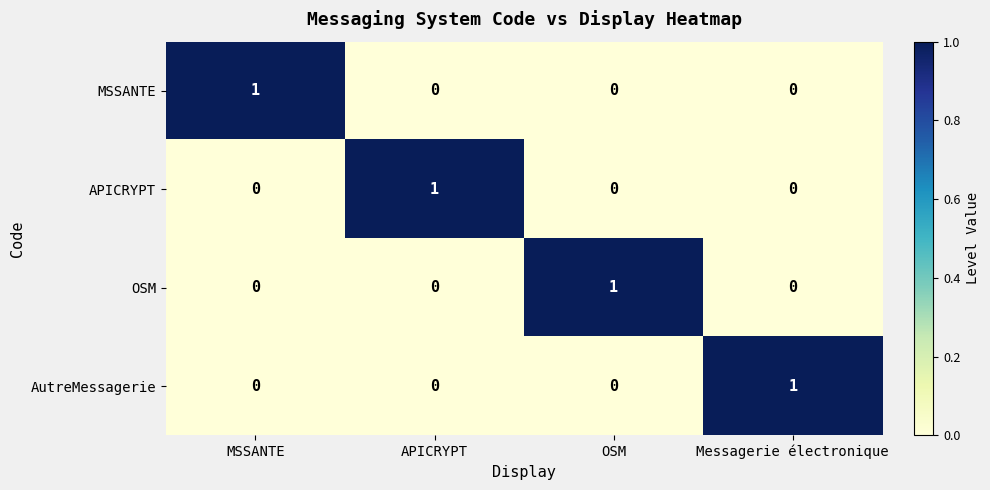

True or false: OSM has a value of 0 at APICRYPT.

True